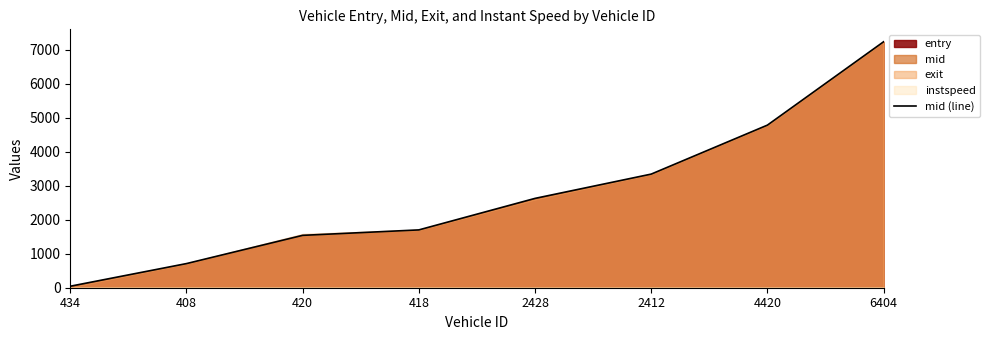

List the labels in order of value, largest first.

6404, 4420, 2412, 2428, 418, 420, 408, 434